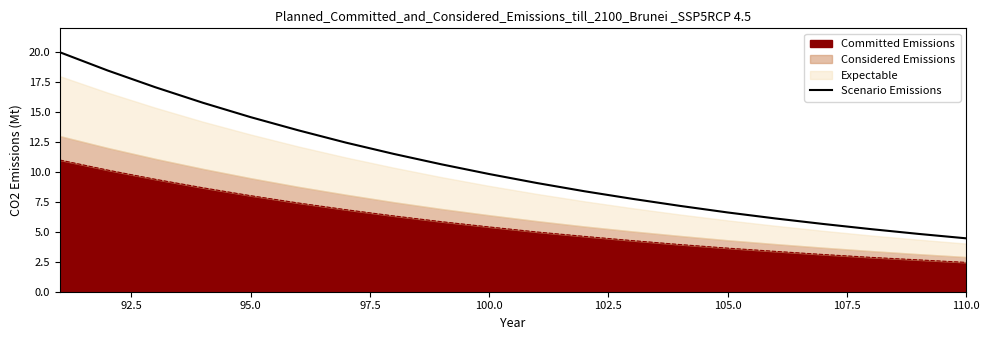

What is the difference between the second highest and minimum values?

14.0